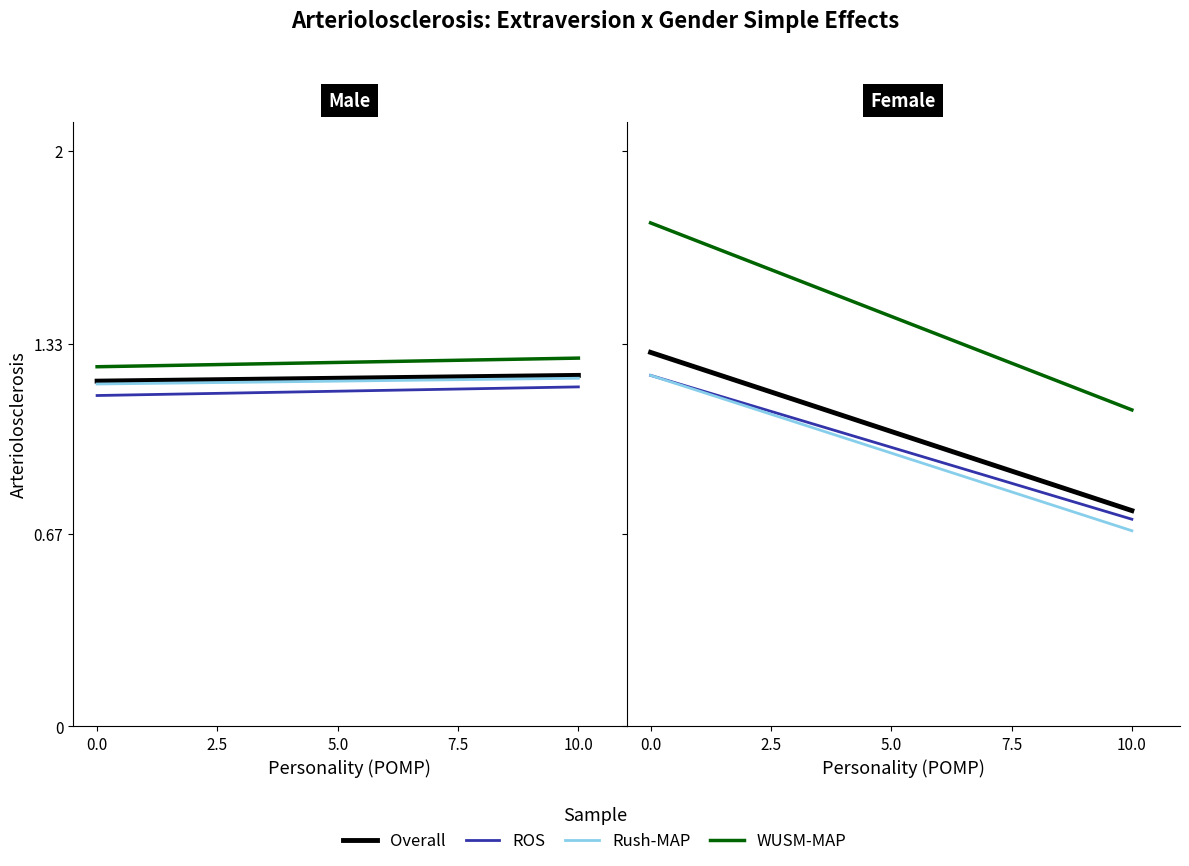

What is the smallest value displayed?

0.7